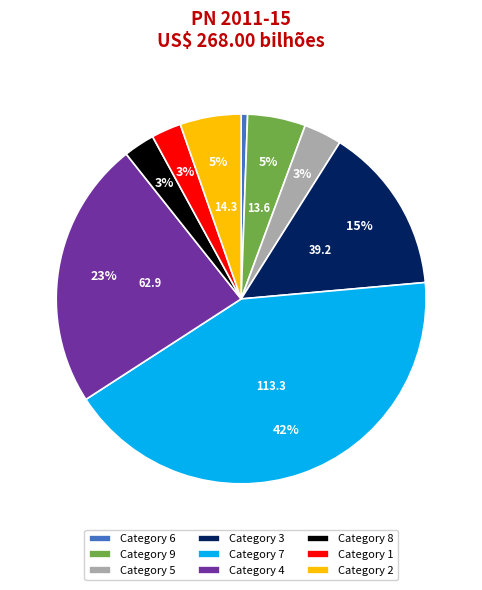

Is it true that Category 8 is 3% of the pie?

True